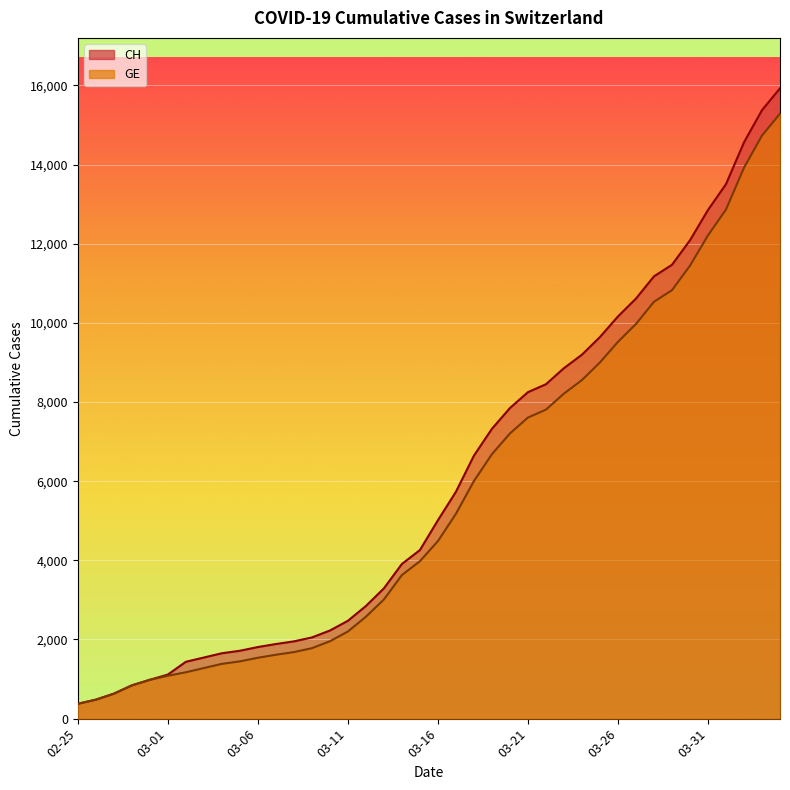

What is the label of the 21st point from the left?

03-16